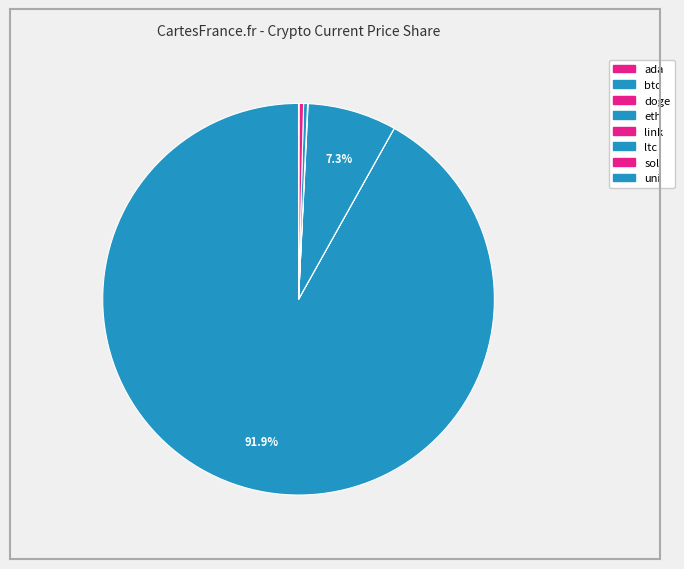

Rank the categories by value from lowest to highest.

doge, ada, uni, link, ltc, sol, eth, btc